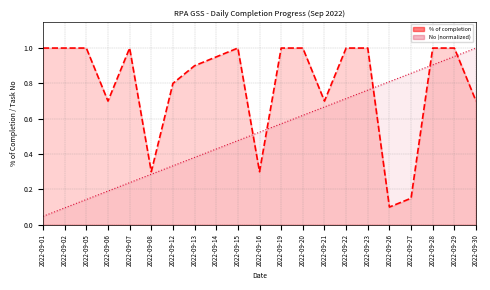

What is the greatest value displayed?

1.0